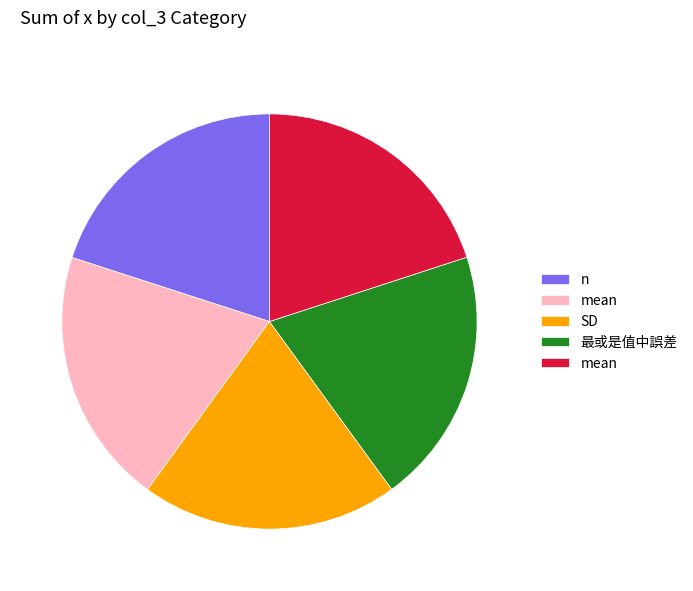

Does any single category account for the majority?

No